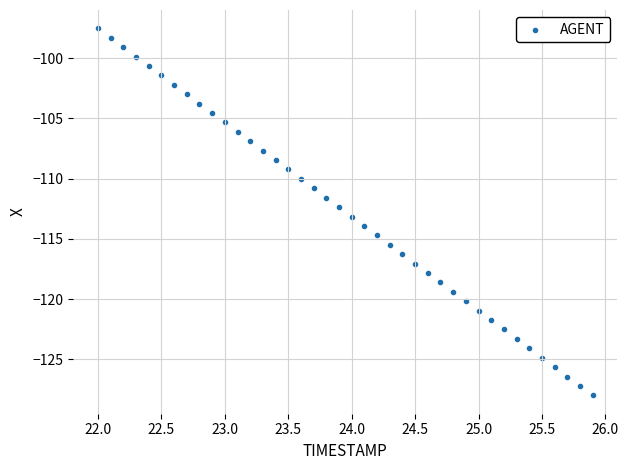

What is the range of Y values (max minus min)?

30.5